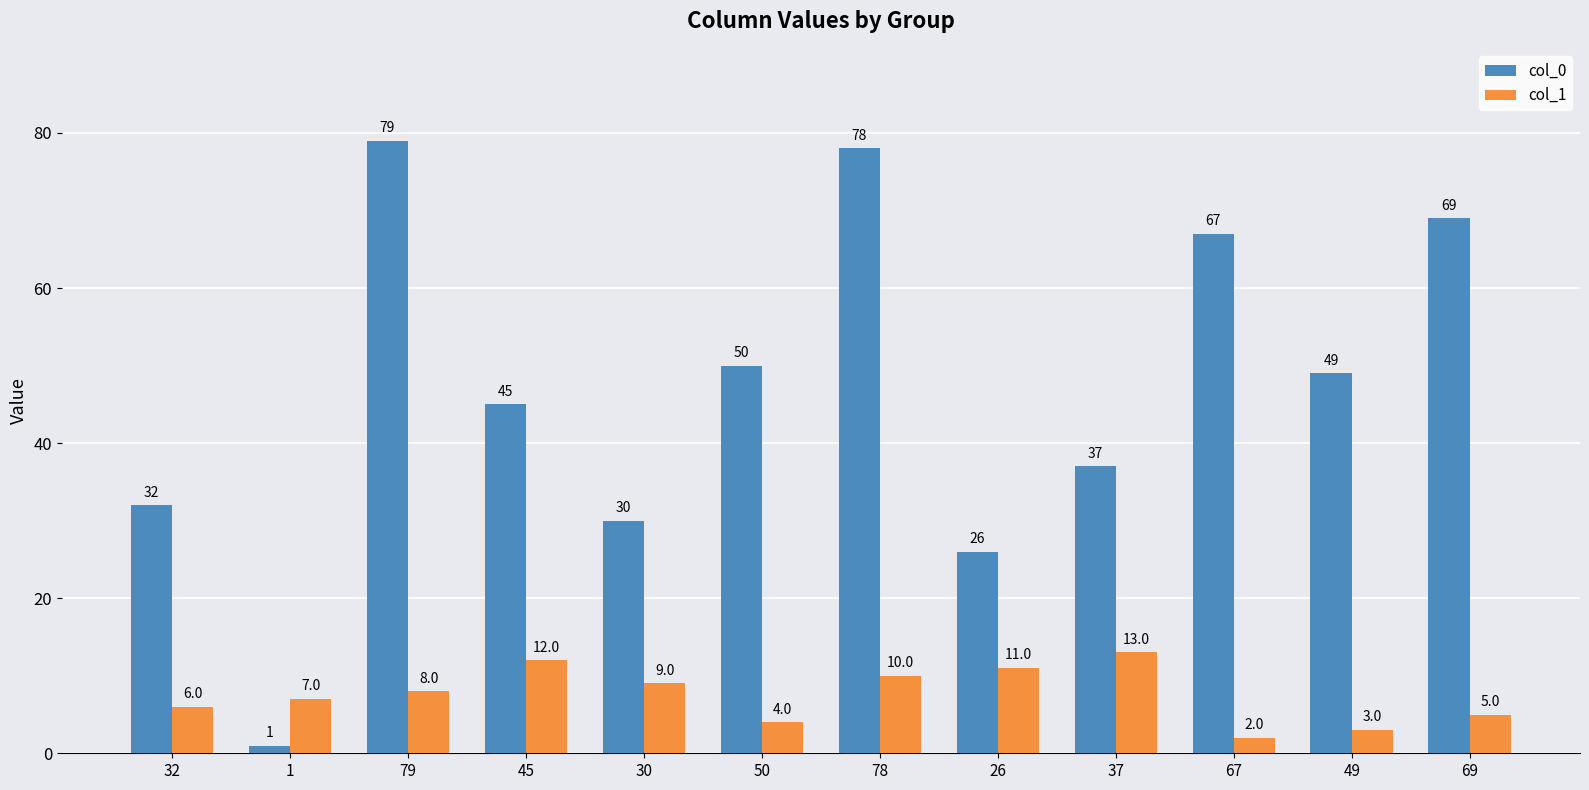

How many categories are shown in the chart?

12